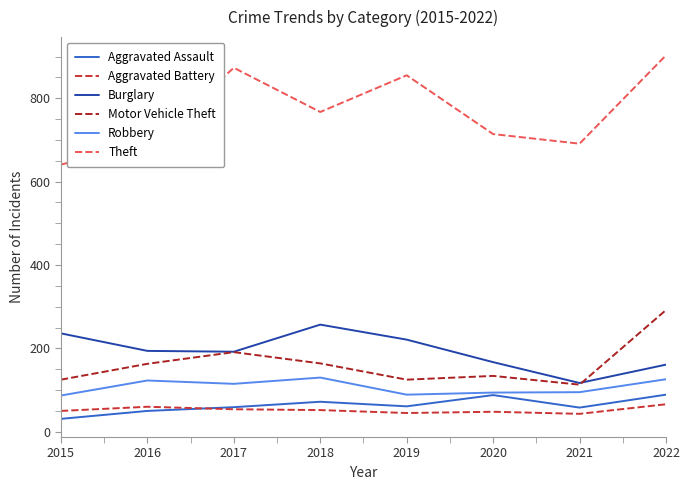

What are all the series names shown in the legend?

Aggravated Assault, Aggravated Battery, Burglary, Motor Vehicle Theft, Robbery, Theft